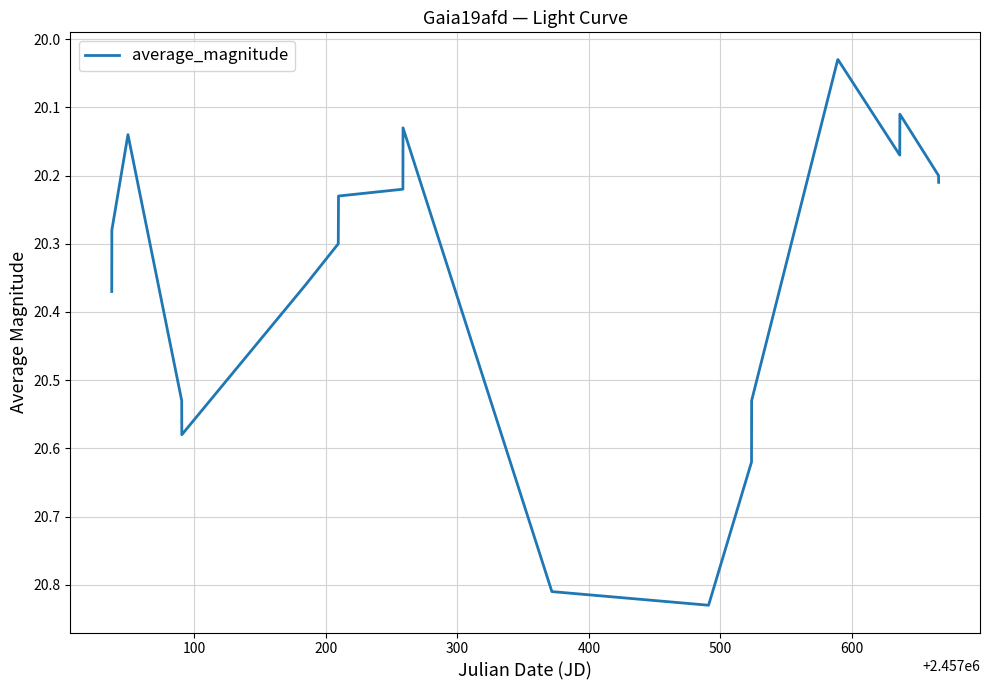

Does the chart have visible grid lines?

Yes